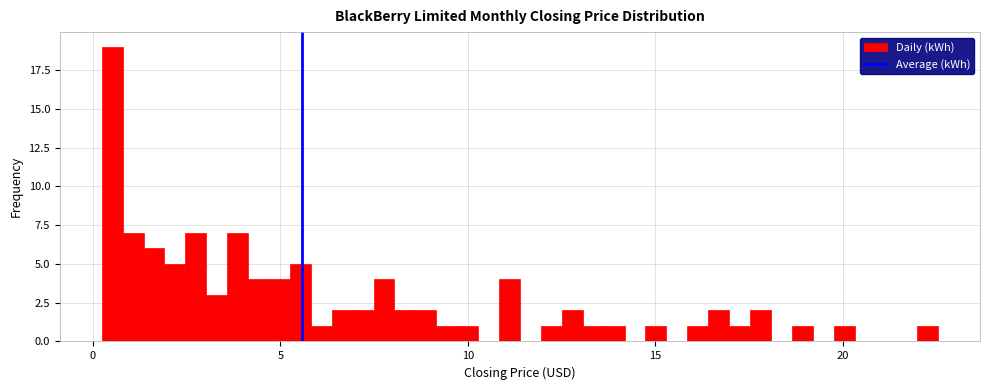

Around what value on the x-axis is the tallest bar? Give the approximate position of its centre, as read against the axis.

0.5